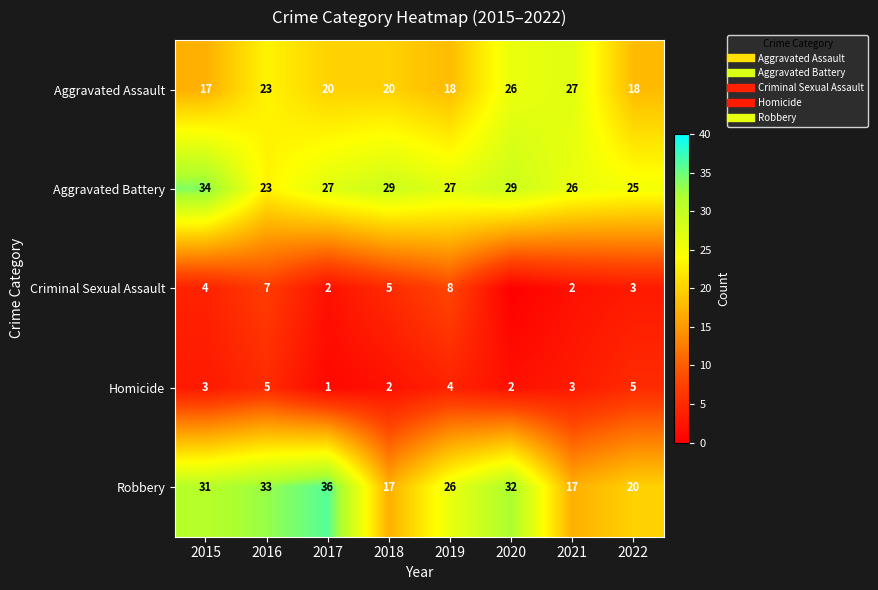

The value of Criminal Sexual Assault at 2021 is 1. True or false?

False